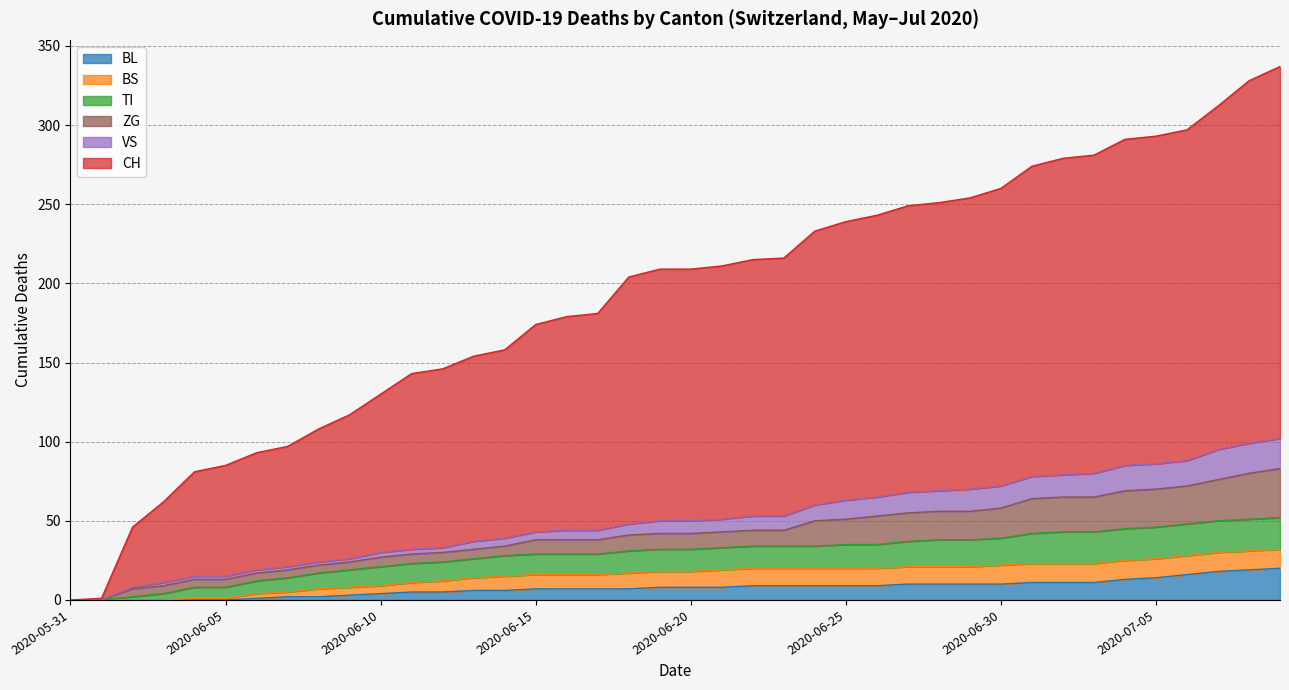

What are all the series names shown in the legend?

BL, BS, TI, ZG, VS, CH